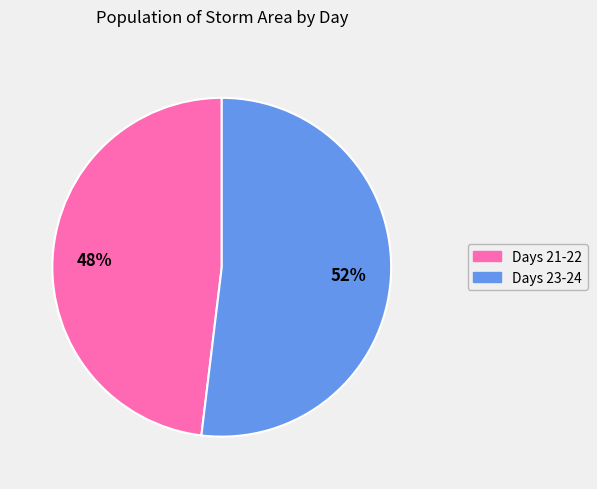

Is there a majority slice in this chart?

Yes